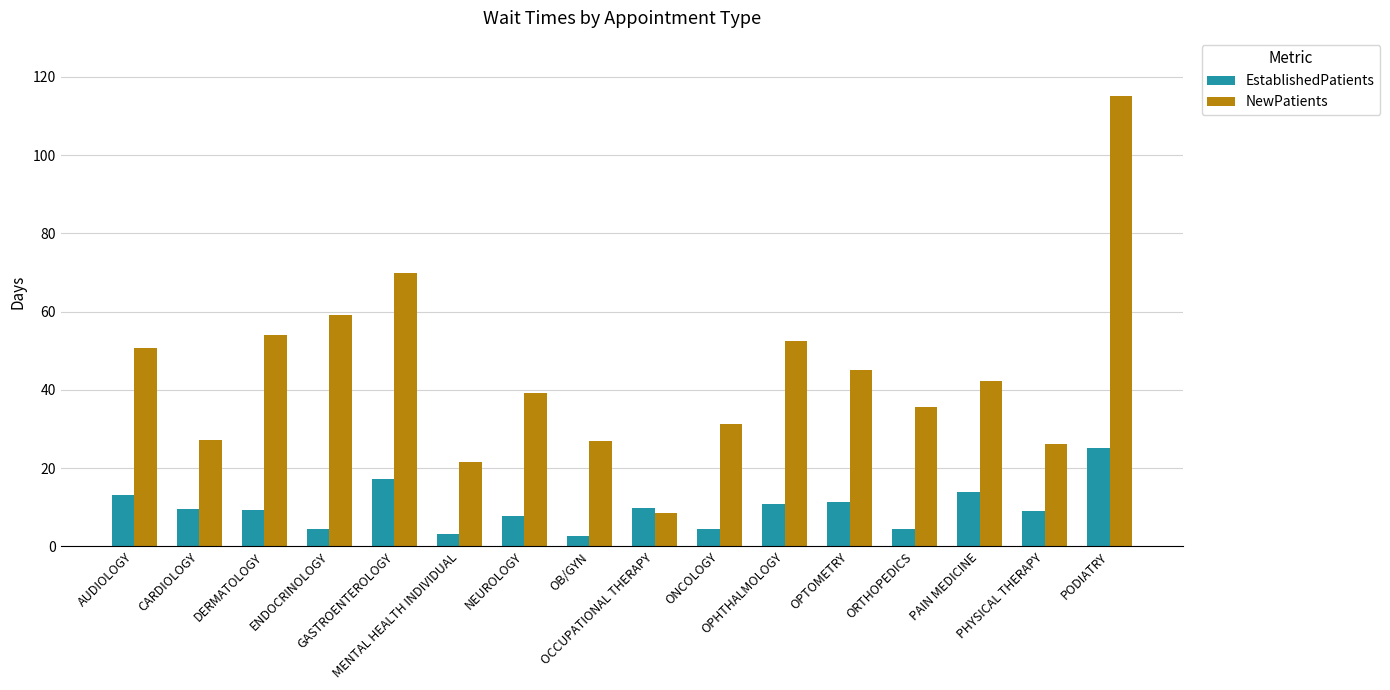

Are the bars horizontal?

No